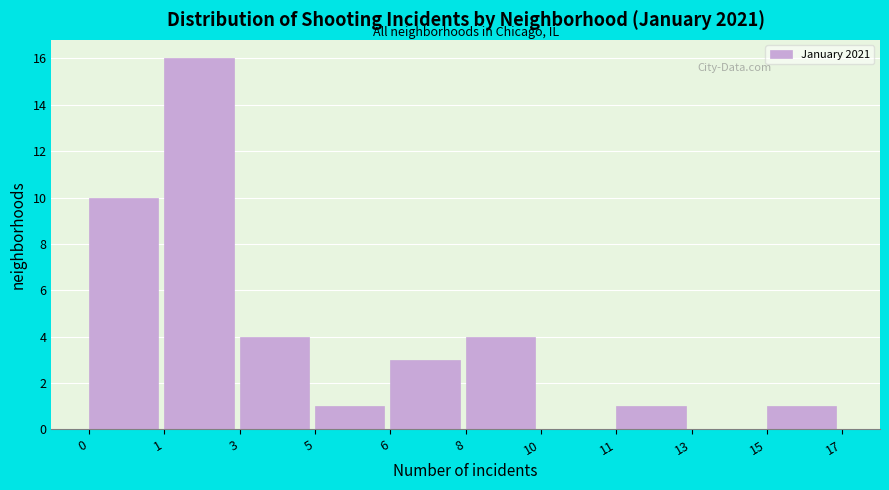

Reading left to right, list all the values displayed in this chart.

0=10	1=16	3=4	5=1	6=3	8=4	10=0	11=1	13=0	15=1